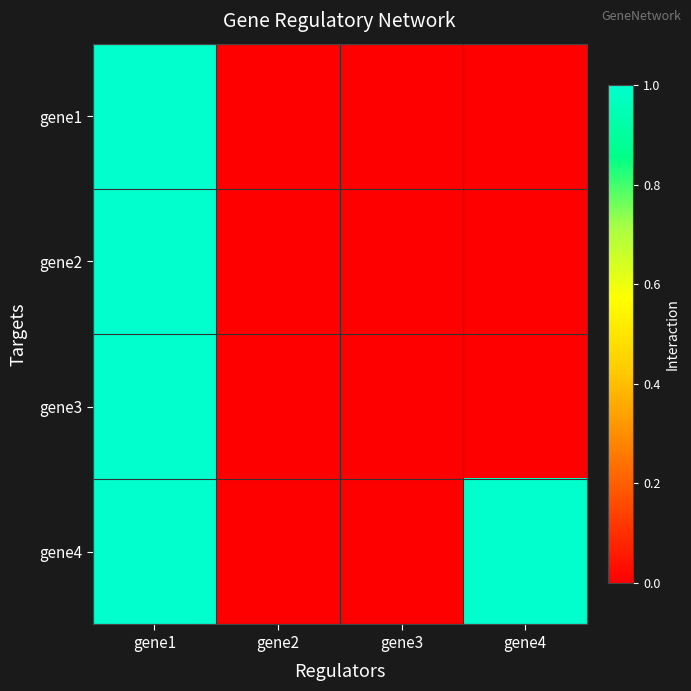

Reading left to right, list all the values displayed in this chart.

gene1: gene1=1	gene2=0	gene3=0	gene4=0
gene2: gene1=1	gene2=0	gene3=0	gene4=0
gene3: gene1=1	gene2=0	gene3=0	gene4=0
gene4: gene1=1	gene2=0	gene3=0	gene4=1